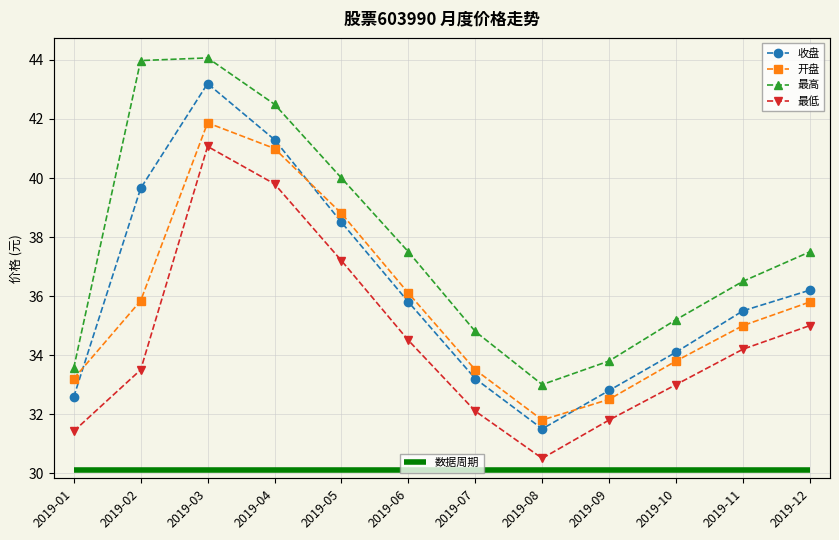

What is the difference between the 最高 values at 2019-04 and 2019-03?

1.6